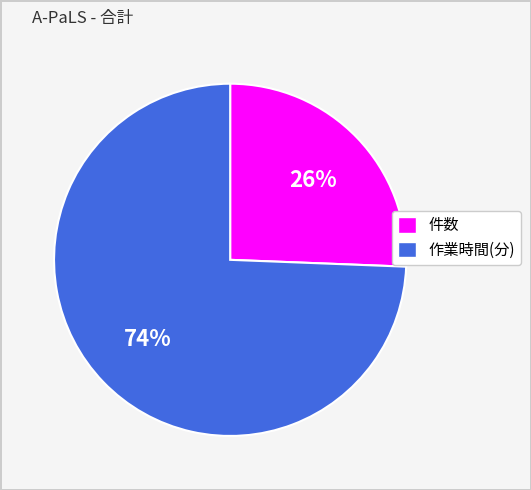

Rank the categories by value from highest to lowest.

作業時間(分), 件数